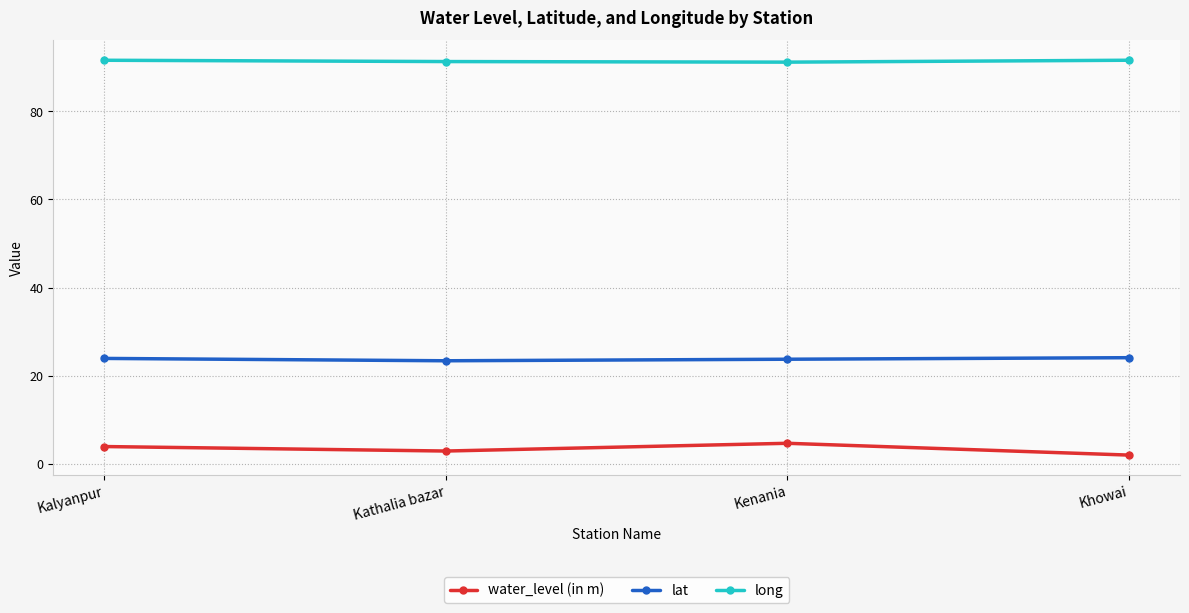

True or false: long and water_level (in m) intersect in this chart.

False